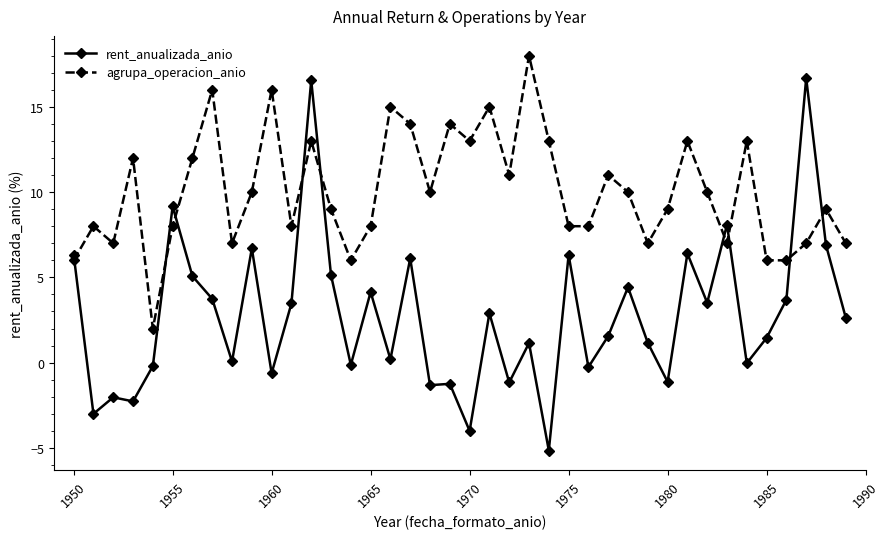

What are all the series names shown in the legend?

rent_anualizada_anio, agrupa_operacion_anio